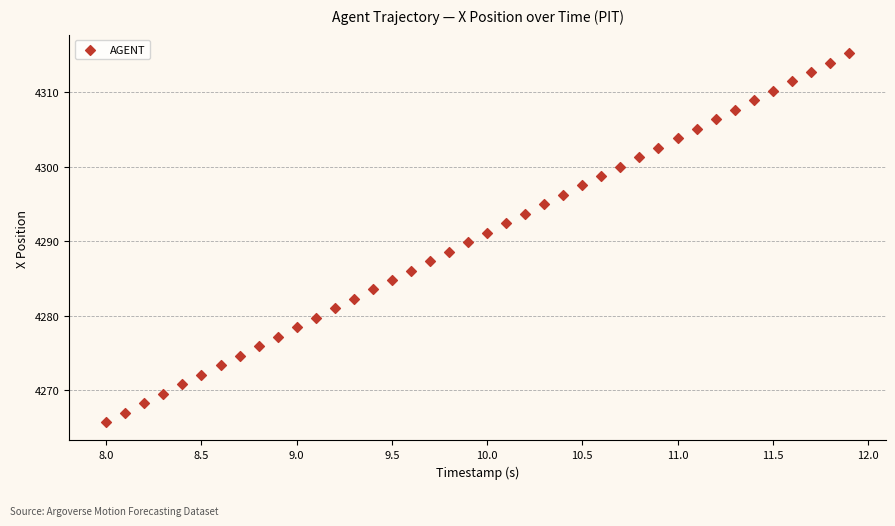

What is the range of Y values (max minus min)?

49.5